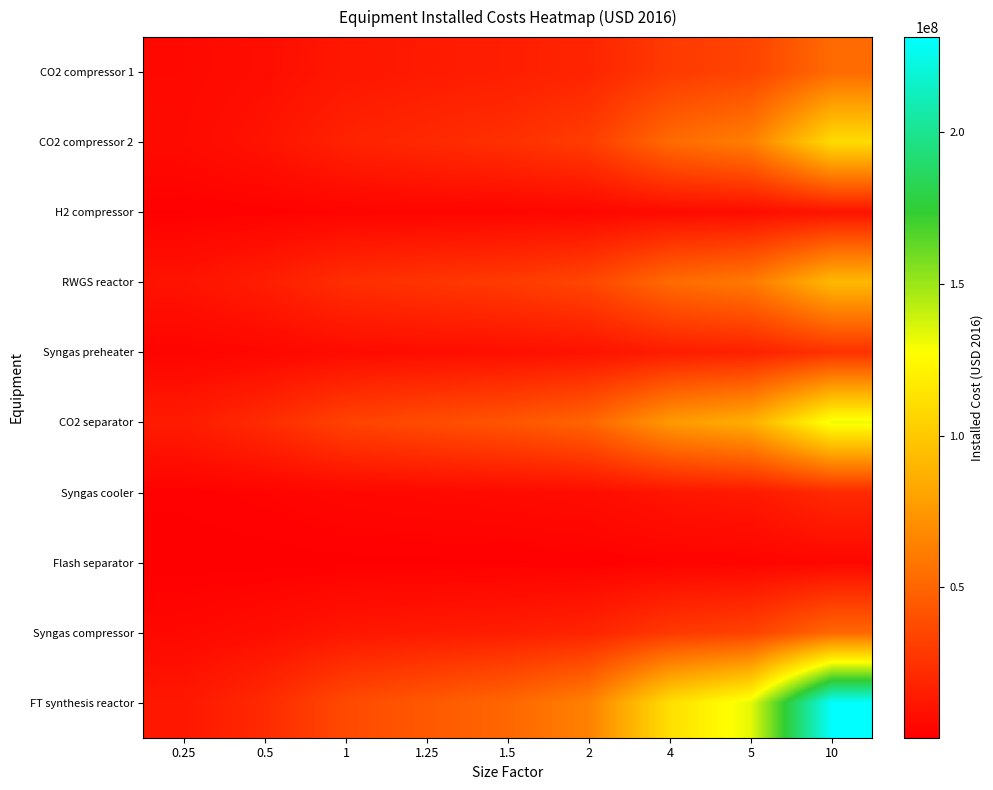

Which label corresponds to the smallest value in the chart?

0.25